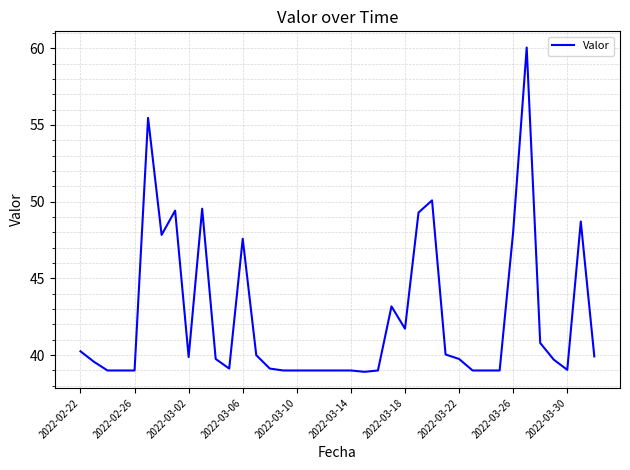

What is the difference between the maximum and minimum values?

21.1